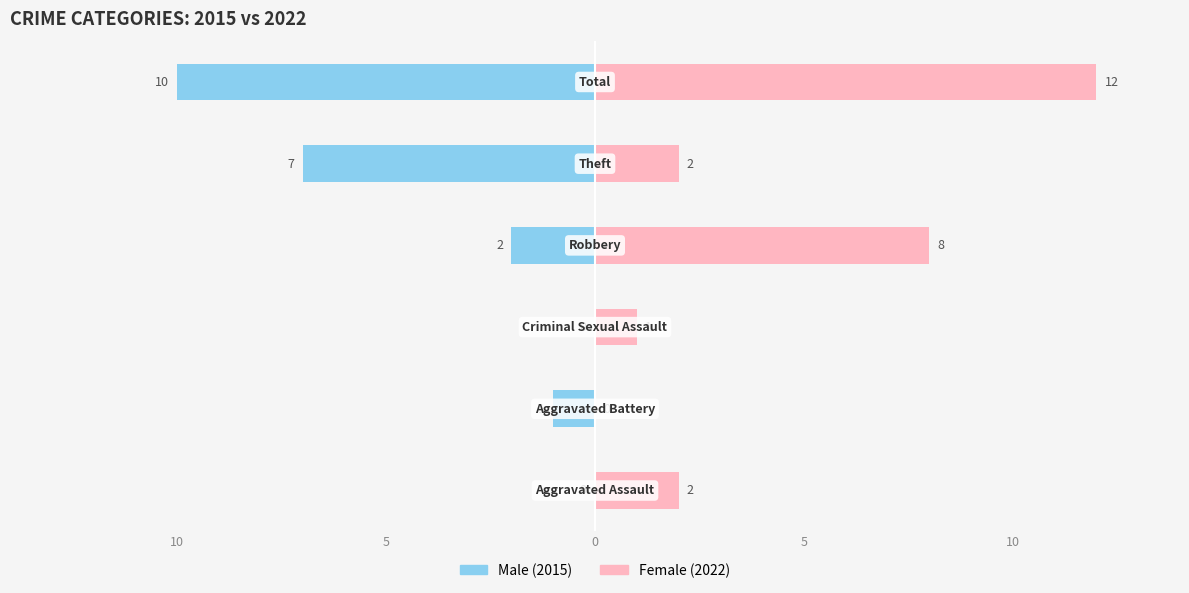

Rank the series by their average value, from lowest to highest.

Male (2015), Female (2022)